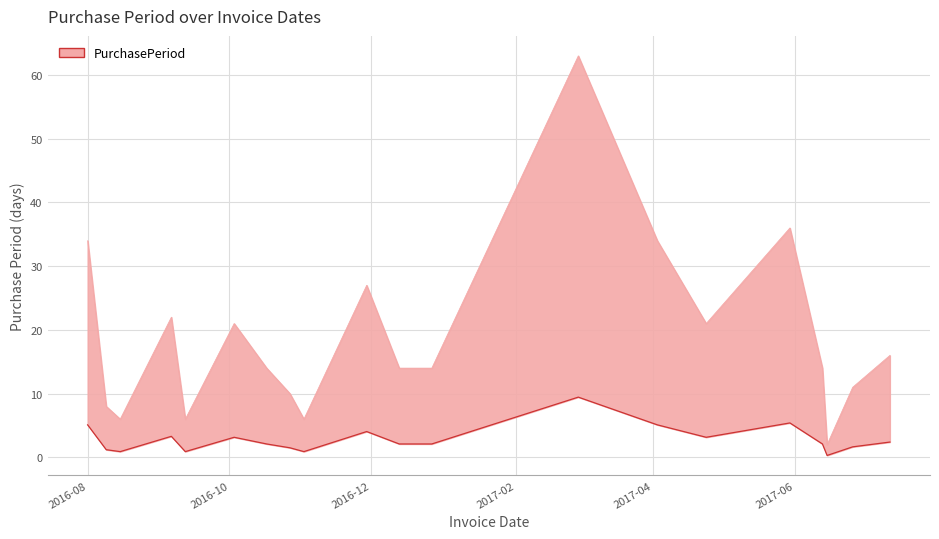

How many lines are shown in the chart?

1